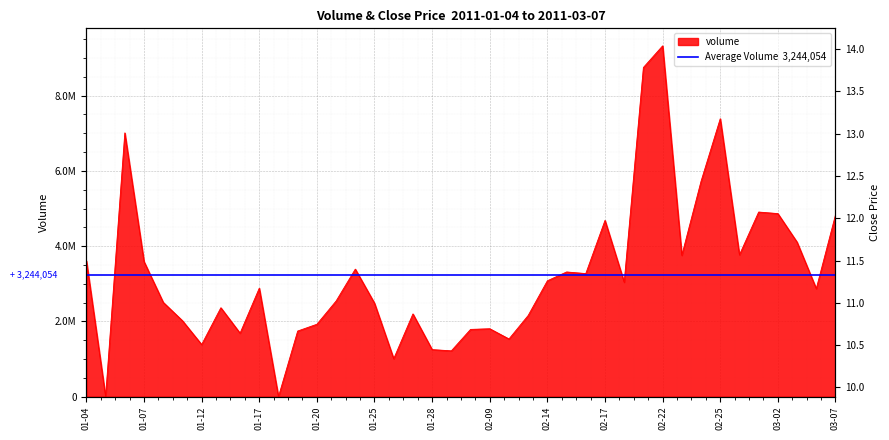

What position from the right is 02-25?

7